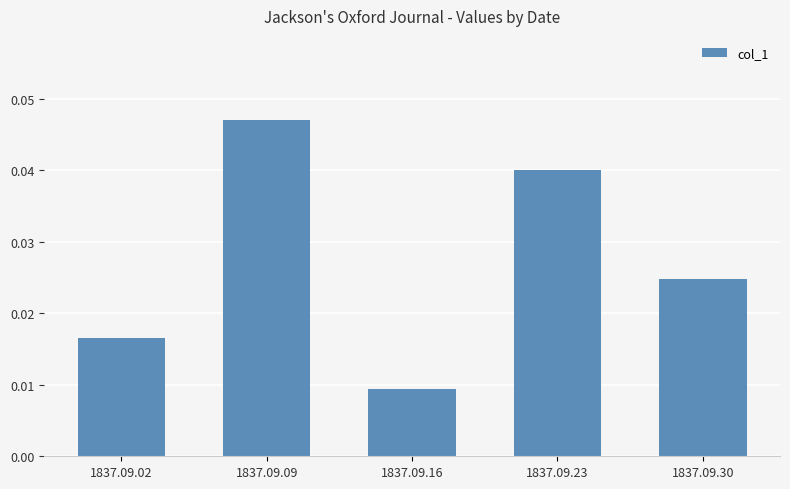

How many bars are there in total?

5